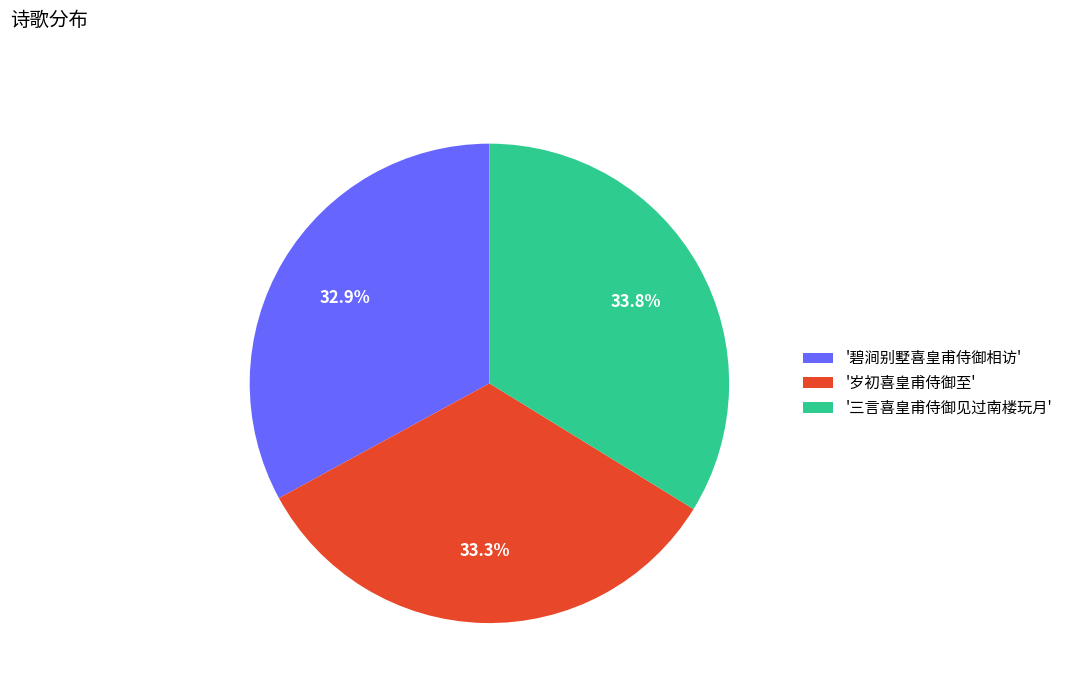

Is there any slice that represents more than half of the pie?

No